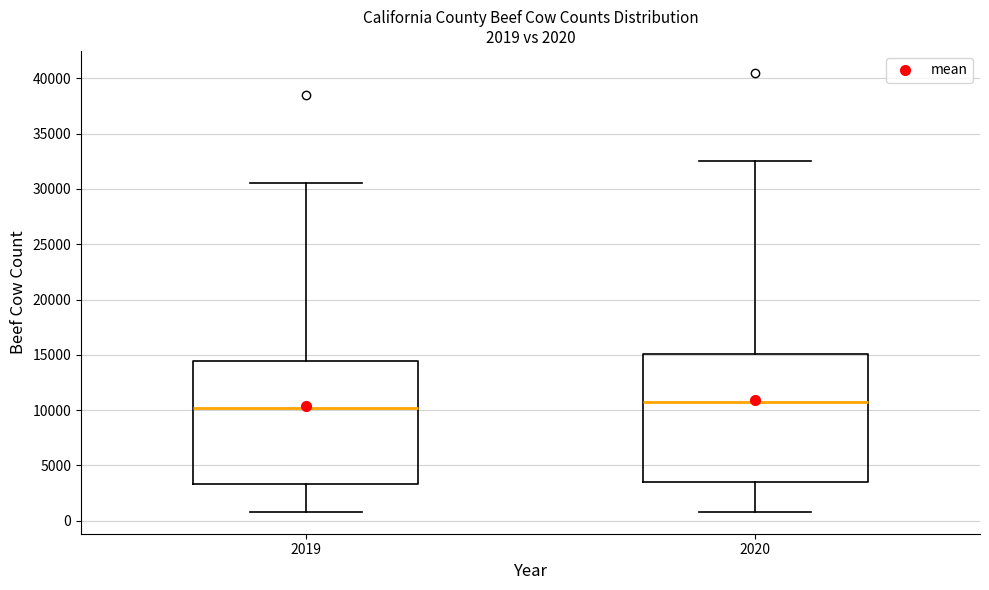

Where is the lower edge of the box at x = 2019 on the y-axis? The values are not printed on the chart, so give them approximately, as read against the axis.

3500